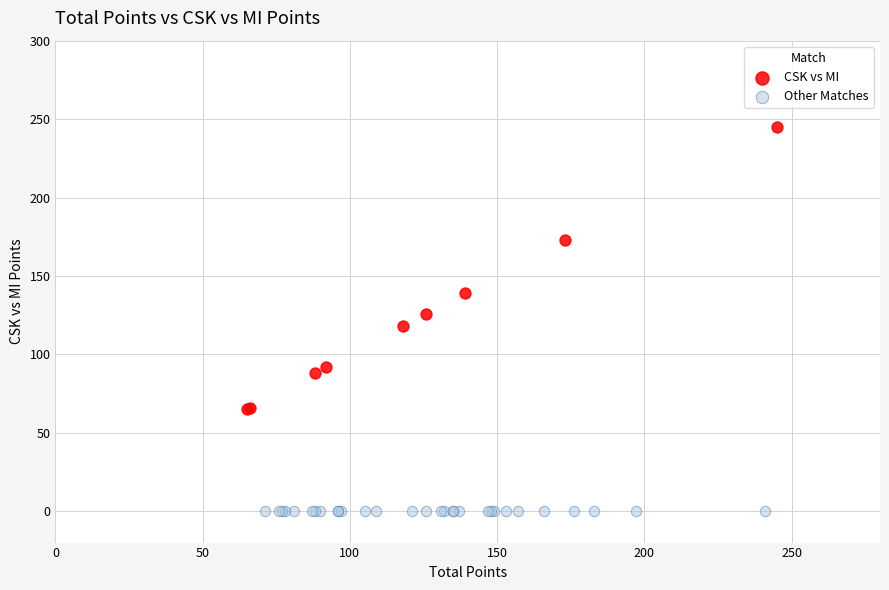

What are all the series names shown in the legend?

CSK vs MI, Other Matches